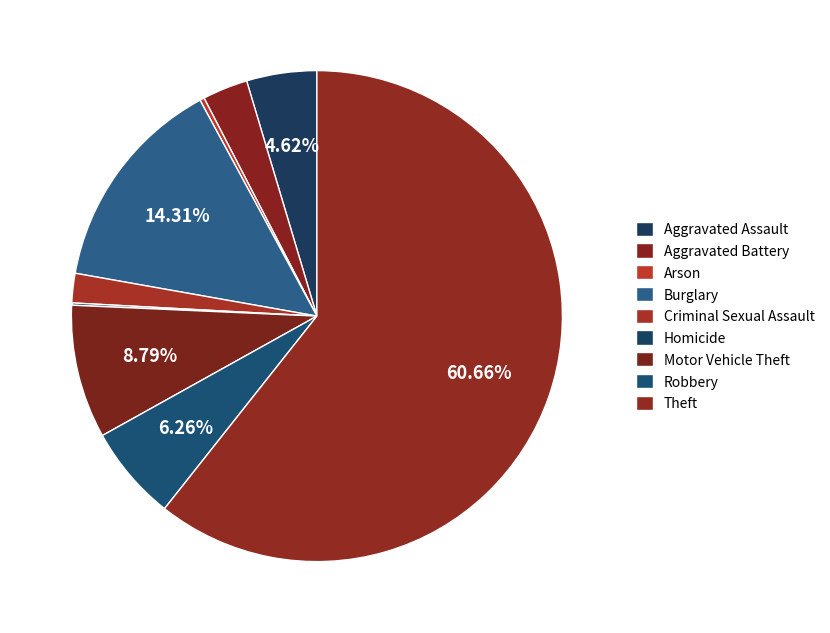

To the nearest percent, what percentage of the pie is Robbery?

6%